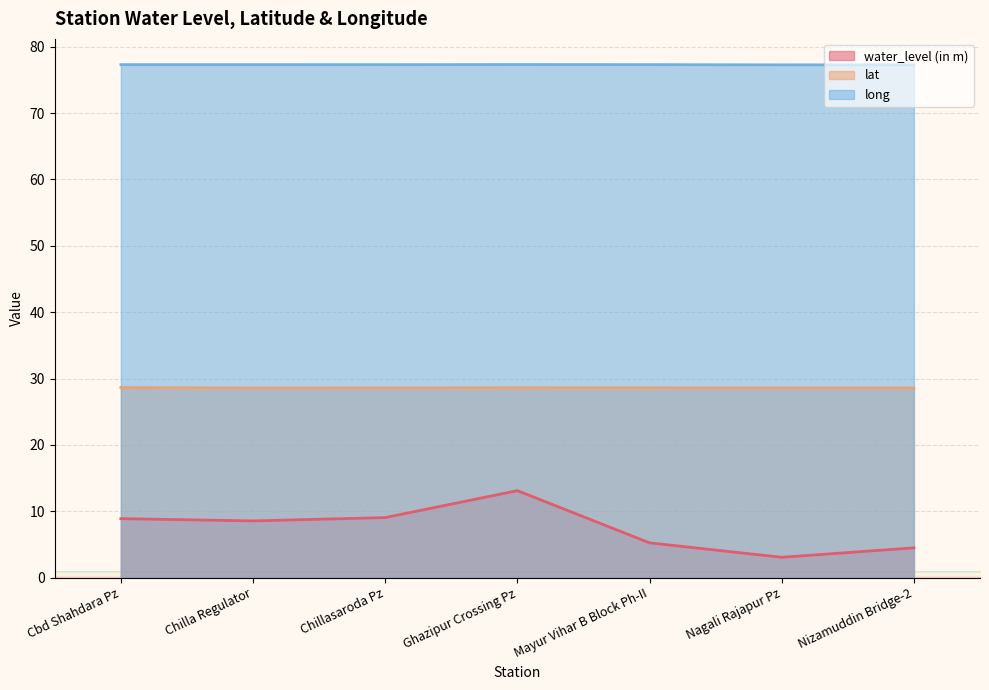

How many distinct data groups are displayed?

3